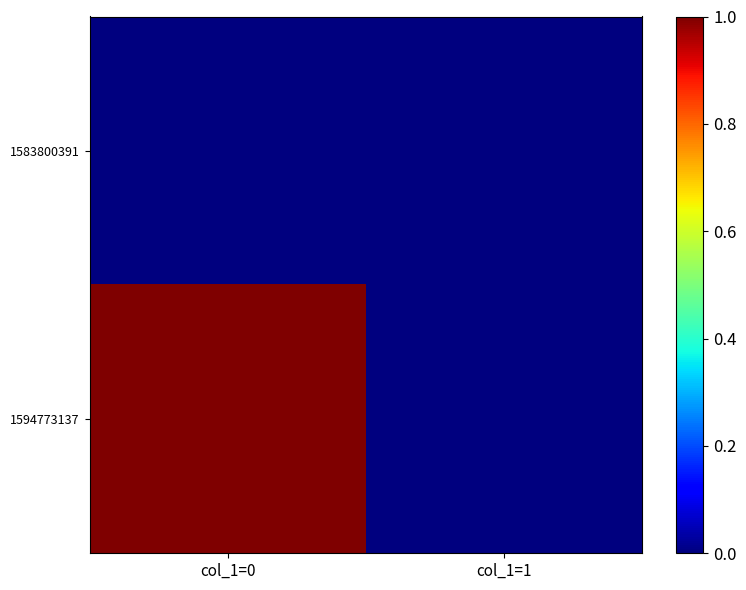

Reading left to right, what are all the values shown in this chart?

1583800391: col_1=0=0	col_1=1=0
1594773137: col_1=0=1	col_1=1=0